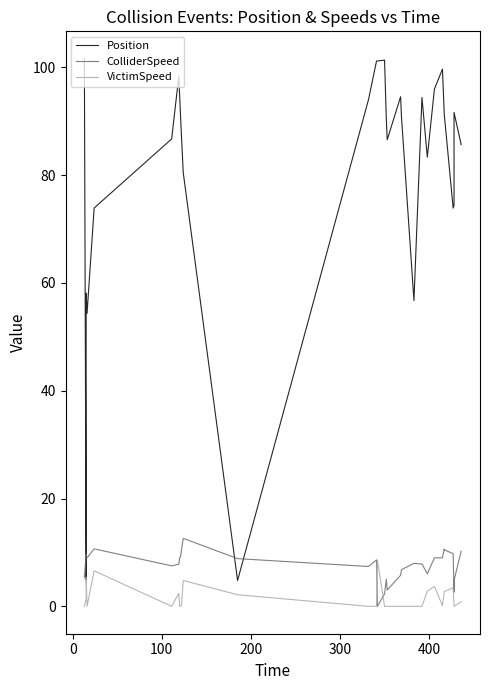

What is the value of the Position point at the 31st from the left?

85.7